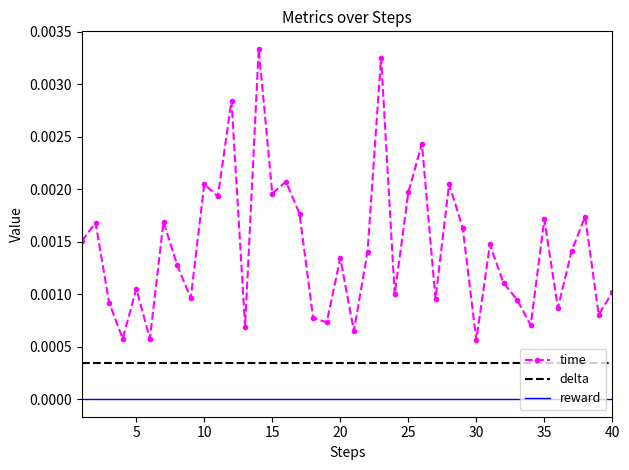

True or false: time and delta cross at least once.

False